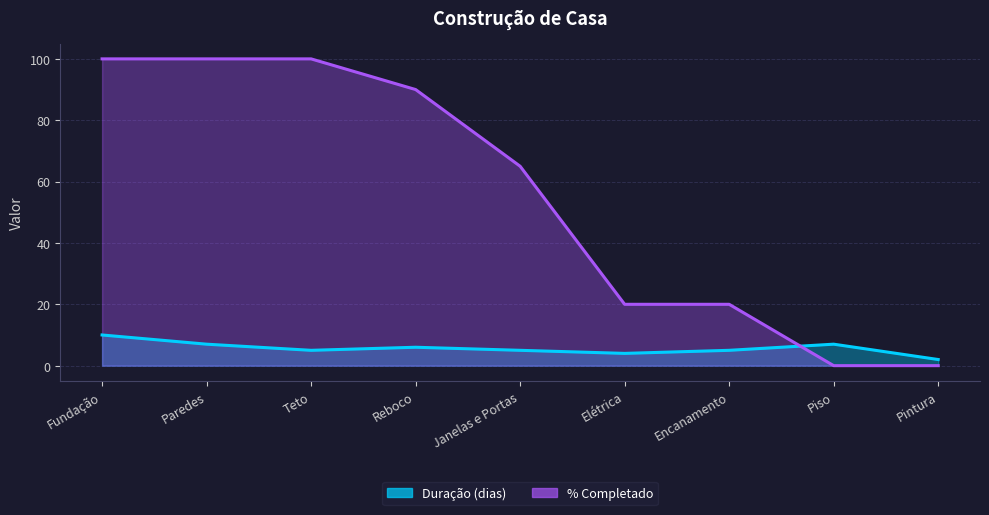

True or false: % Completado has more than 0 interior local peaks.

False